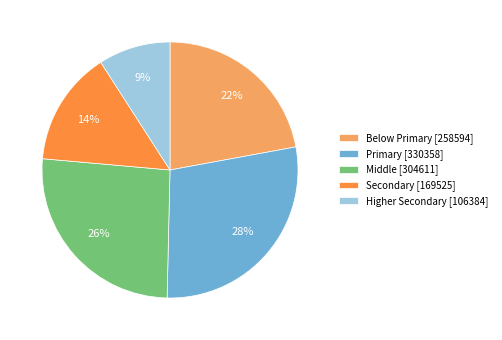

Do Middle [304611] and Below Primary [258594] together represent more than half of the pie?

No